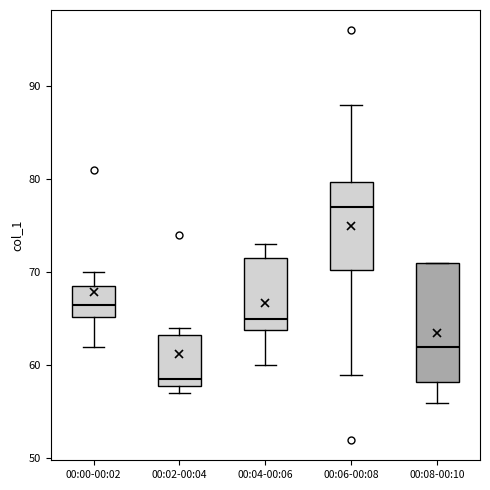

Reading left to right, transcribe this box plot: for each box, give where its median line is, the range the box spans, and where its two whiskers end, as read against the y-axis. The values are not printed on the chart, so give them approximately, as read against the axis.

00:00-00:02: median 67, box 65 to 69, whiskers 62 to 70
00:02-00:04: median 59, box 58 to 63, whiskers 57 to 64
00:04-00:06: median 65, box 64 to 72, whiskers 60 to 73
00:06-00:08: median 77, box 70 to 80, whiskers 59 to 88
00:08-00:10: median 62, box 58 to 71, whiskers 56 to 71